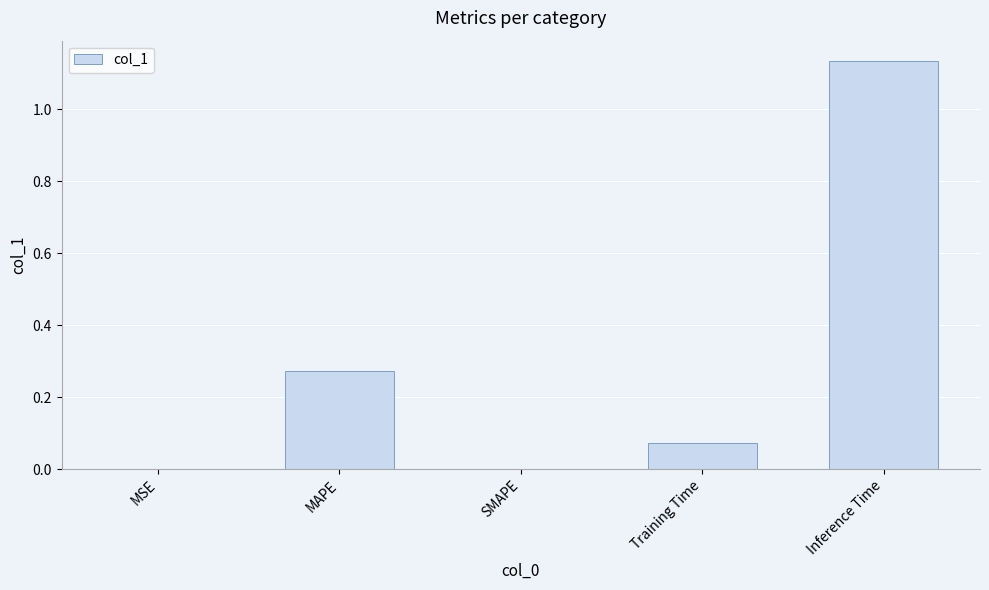

At which category does the chart reach its peak across all series?

Inference Time